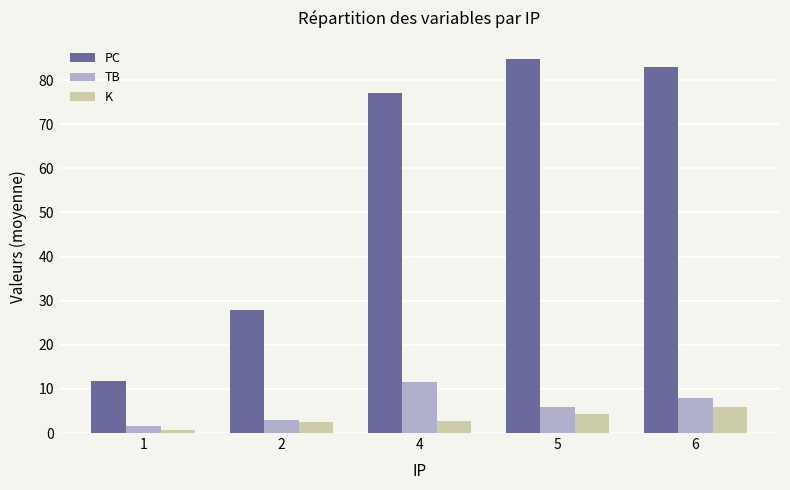

What is the smallest value displayed?

0.6